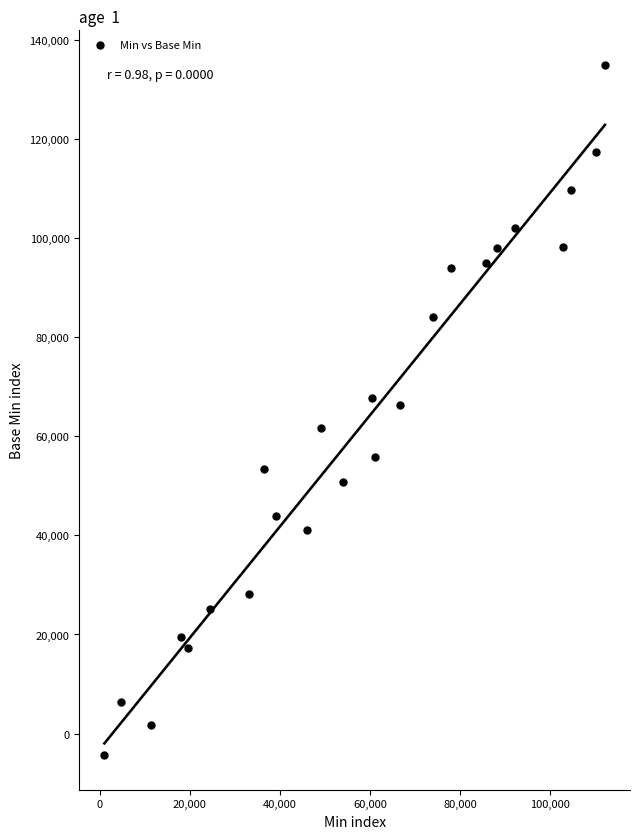

What is the range of Y values (max minus min)?

139312.0